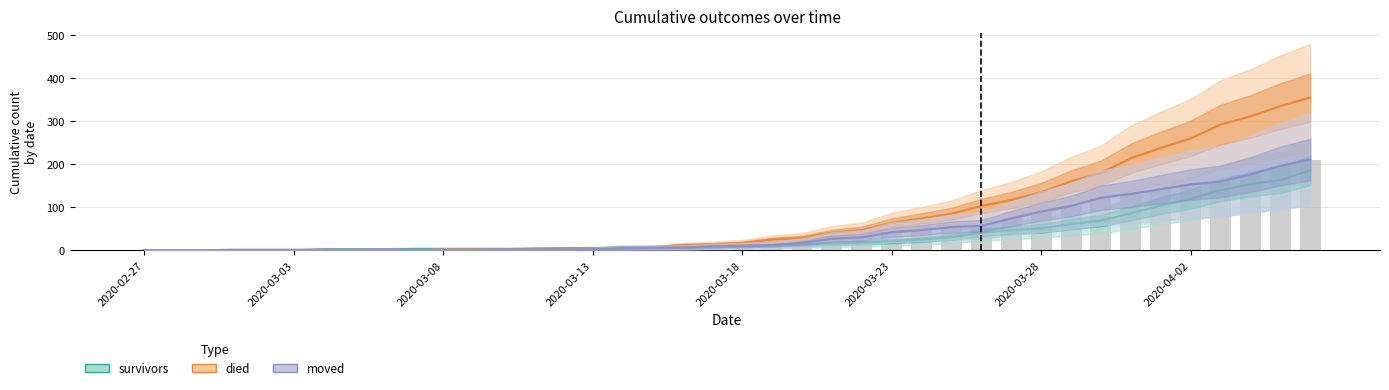

How many values in the died series exceed 17?

19